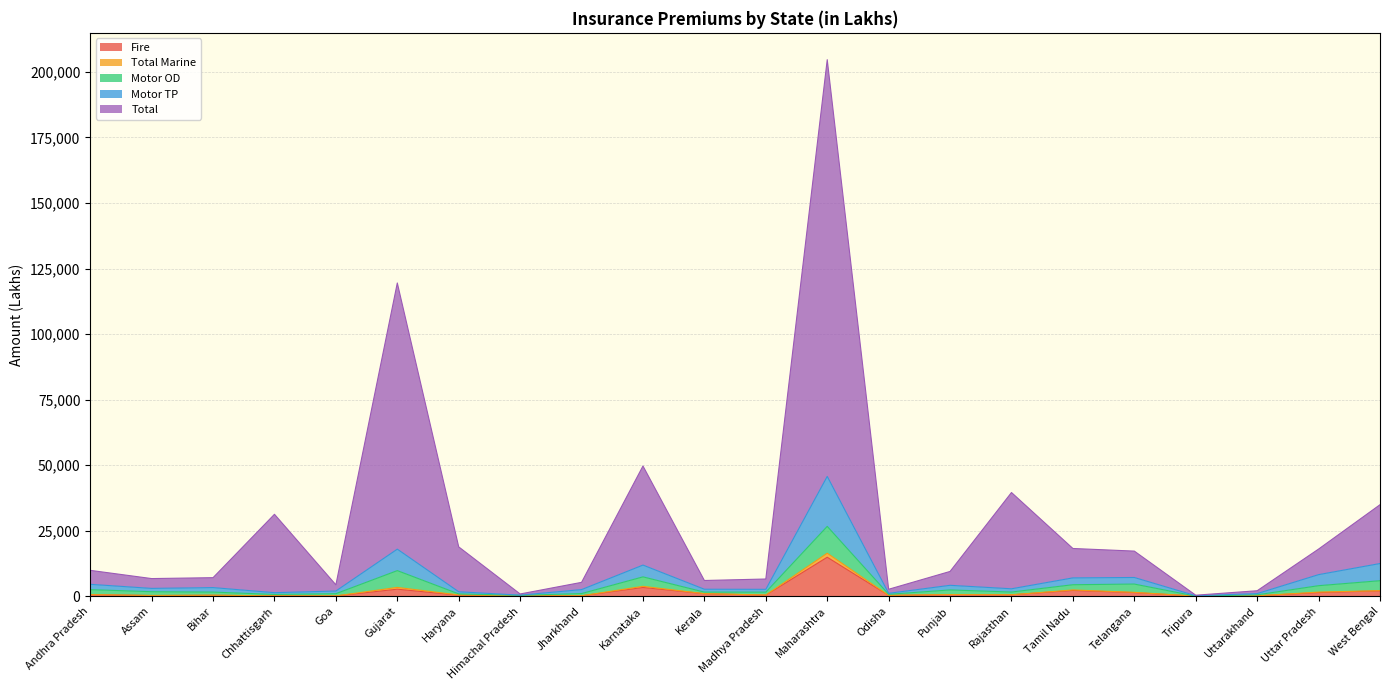

In Total, how many points are lower than both neighbors (excluding endpoints)?

6